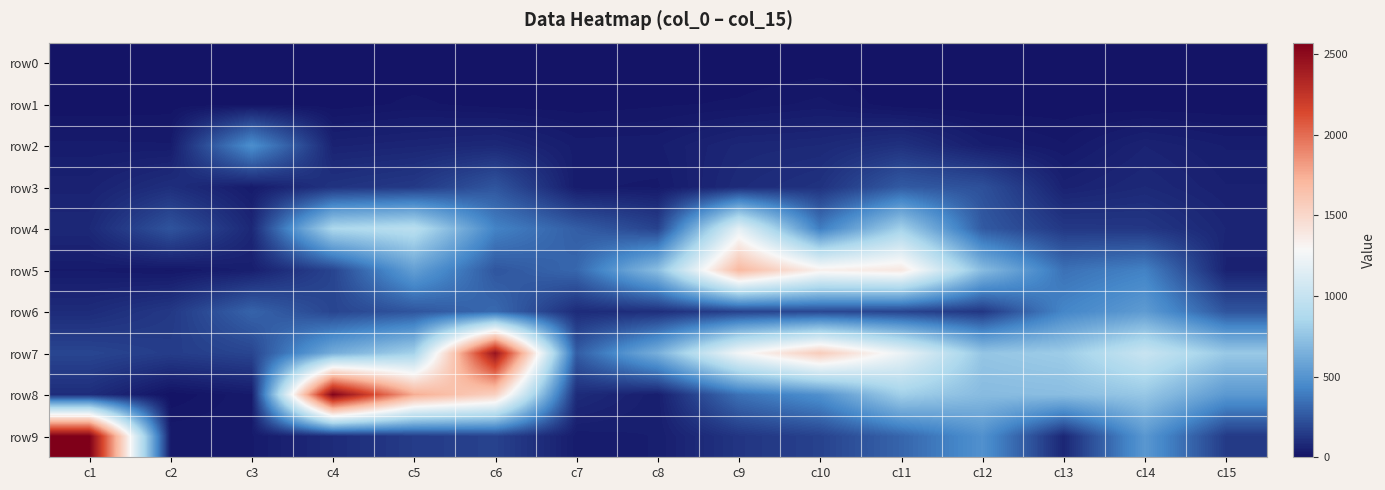

Count the number of data series in this chart.

10